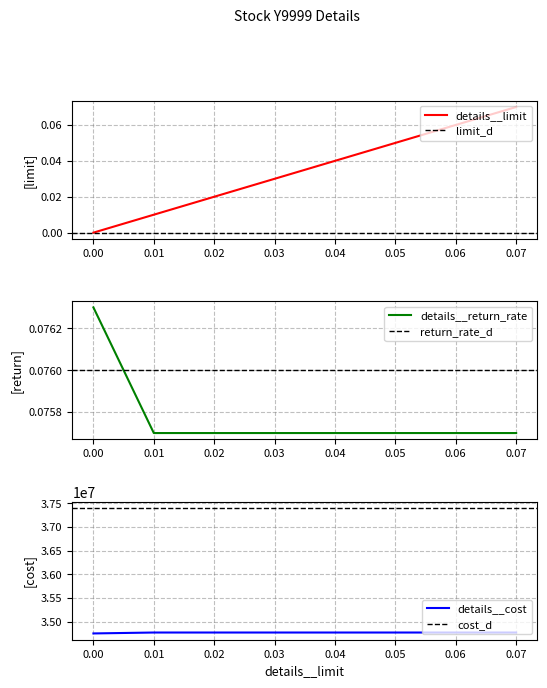

True or false: details__return_rate and details__cost intersect in this chart.

False